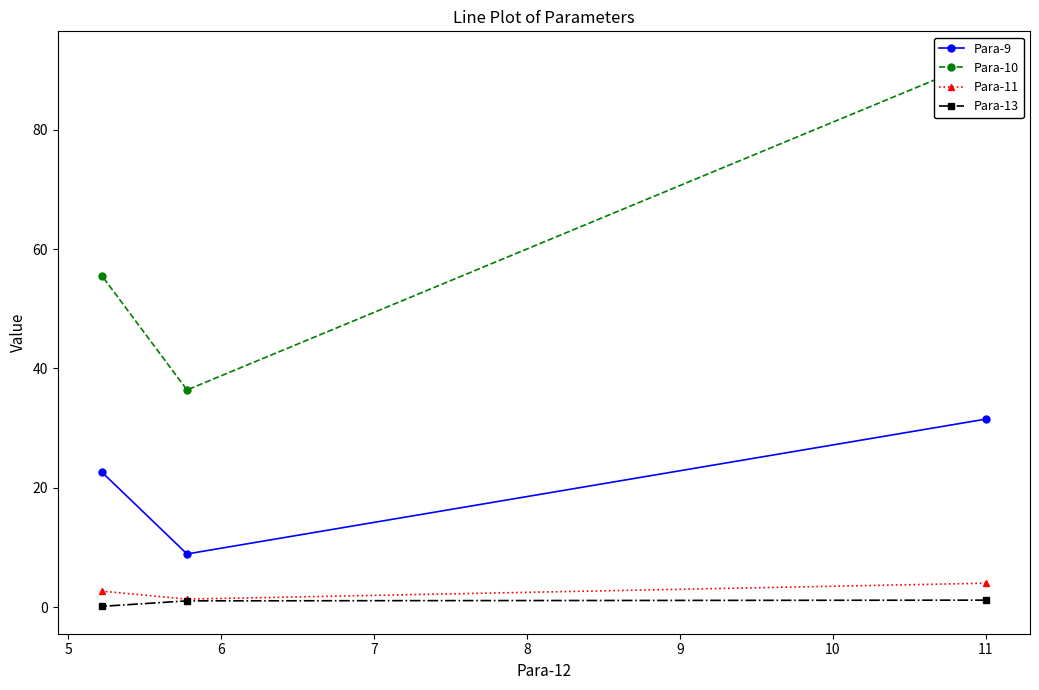

What is the minimum value for Para-9?

8.9